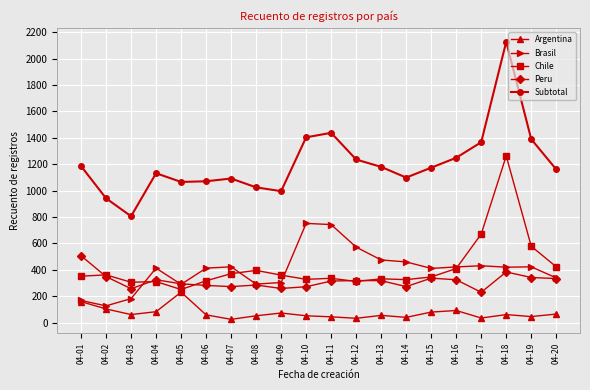

What is the total value across all series at 04-19?

2780